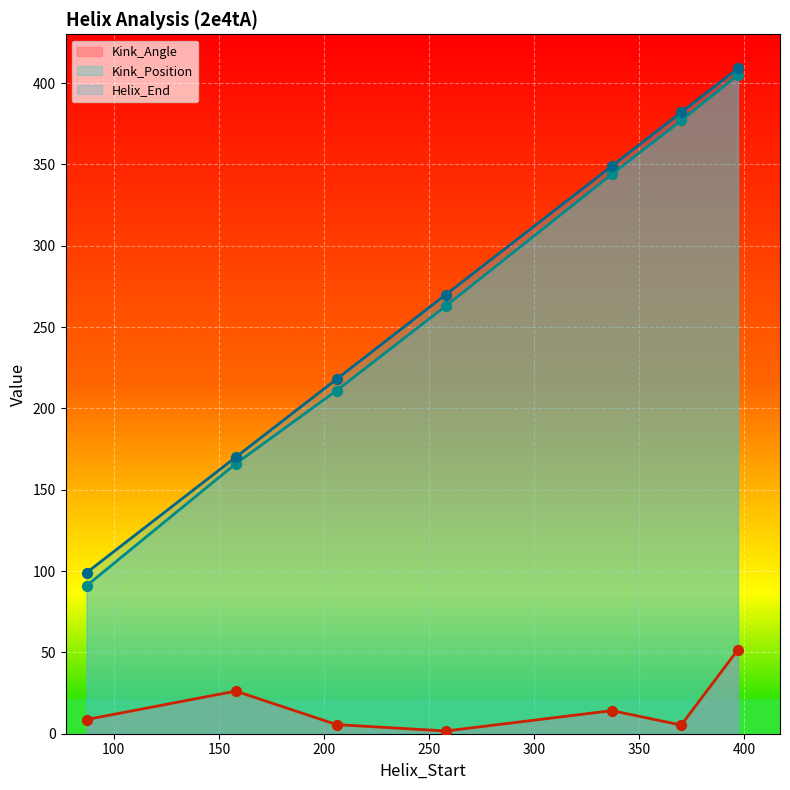

Which series contains the lowest Y value?

Kink_Angle